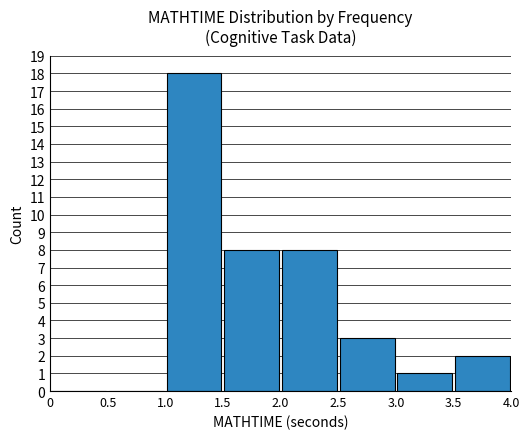

What is the greatest value displayed?

18